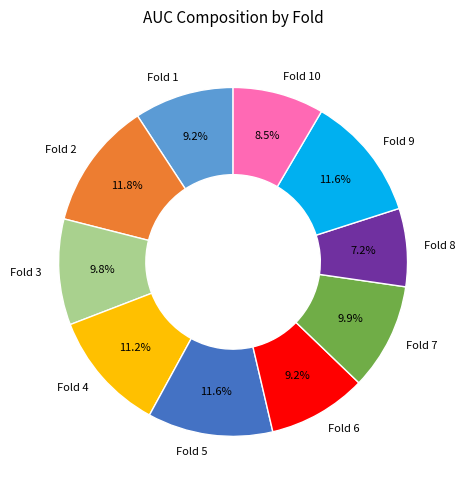

Is it true that Fold 8 is 7% of the pie?

True